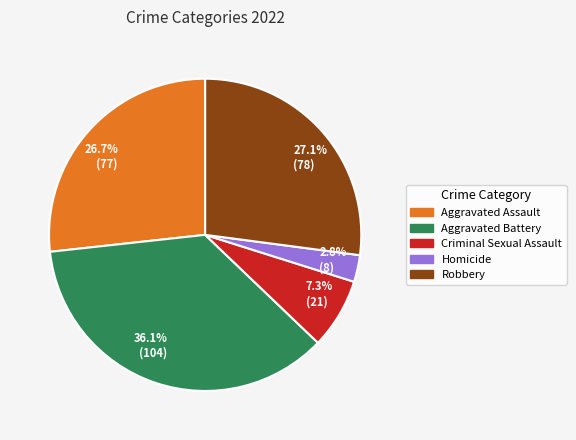

Approximately how many times larger is the value at 26.7% (77) compared to 7.3% (21)?

3.7